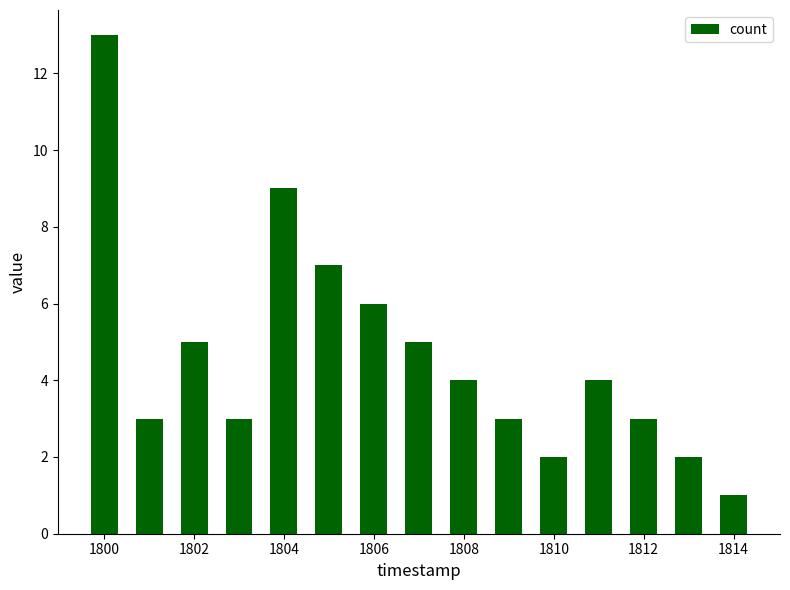

Reading right to left, what are all the values shown in this chart?

1	2	3	4	2	3	4	5	6	7	9	3	5	3	13